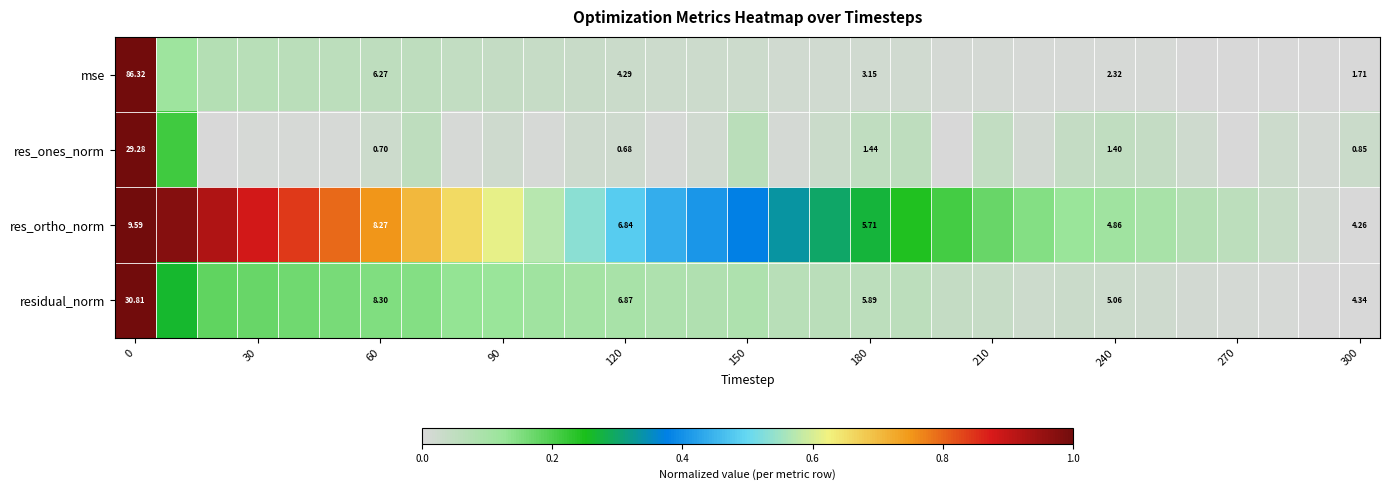

What is the spread (max minus min) of values at 20?

0.2